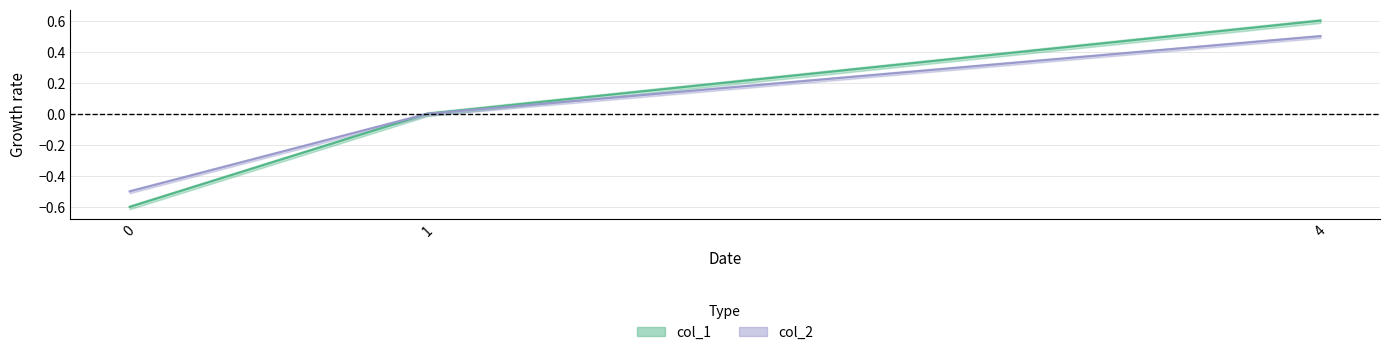

At which category is the sum across all series the highest?

4